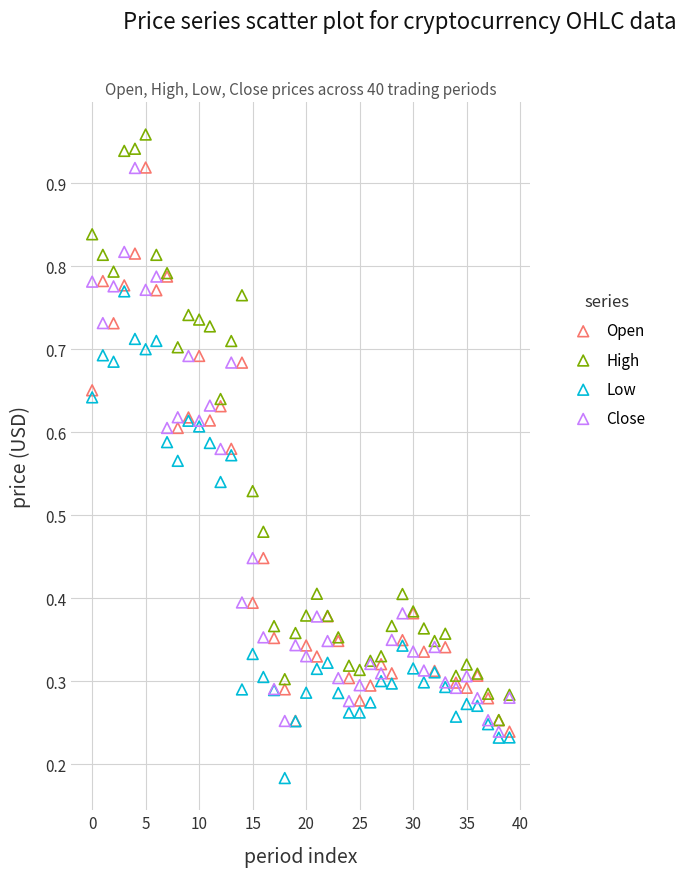

What are all the series names shown in the legend?

Open, High, Low, Close